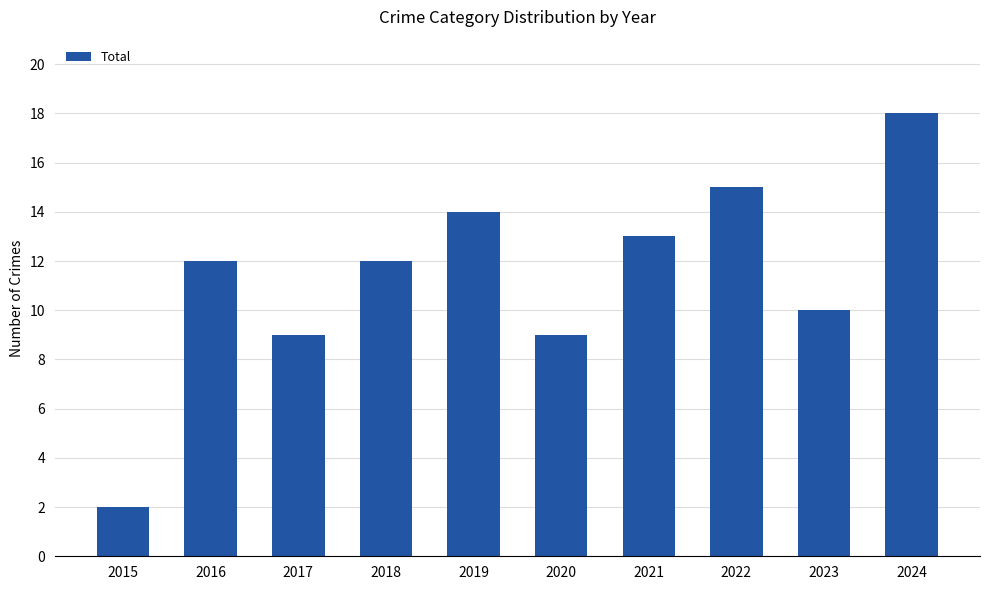

How many categories are shown in the chart?

10